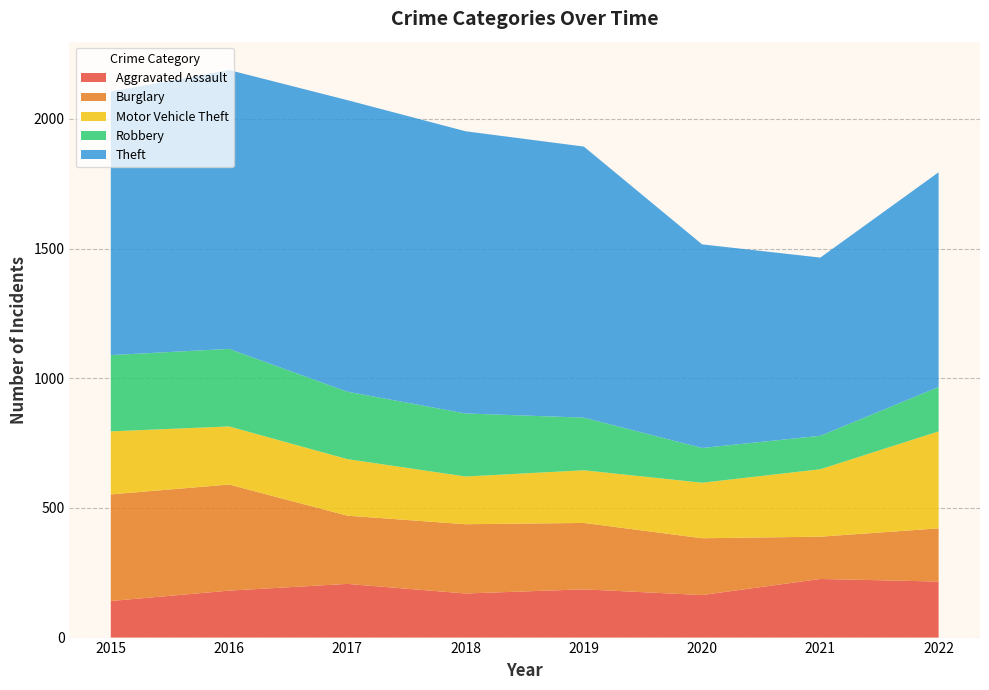

Reading left to right, transcribe all the data shown in this chart.

Aggravated Assault: 141	181	207	170	186	164	226	216
Burglary: 411	409	263	267	256	219	163	205
Motor Vehicle Theft: 243	224	218	184	203	214	260	374
Robbery: 294	299	260	243	203	134	129	171
Theft: 1016	1075	1124	1088	1045	785	687	828